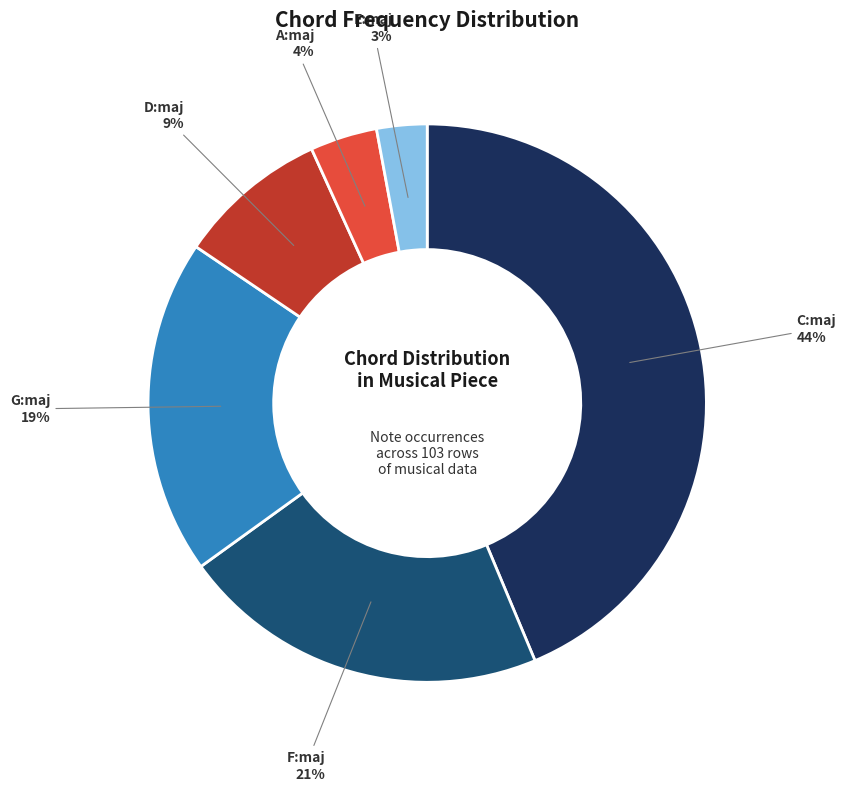

Do G:maj and F:maj together represent more than half of the pie?

No